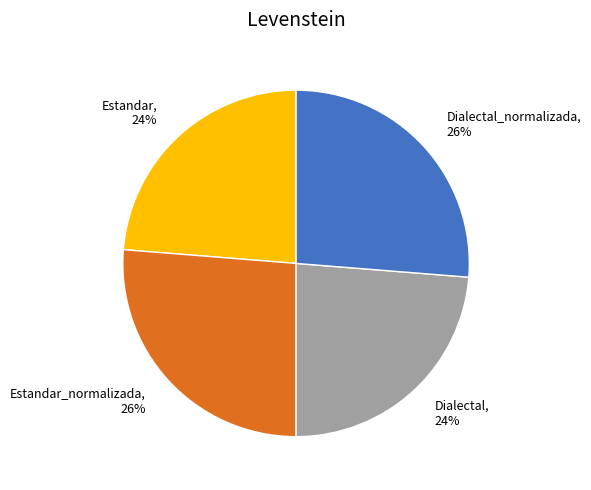

Is it true that Dialectal_normalizada is 36% of the pie?

False